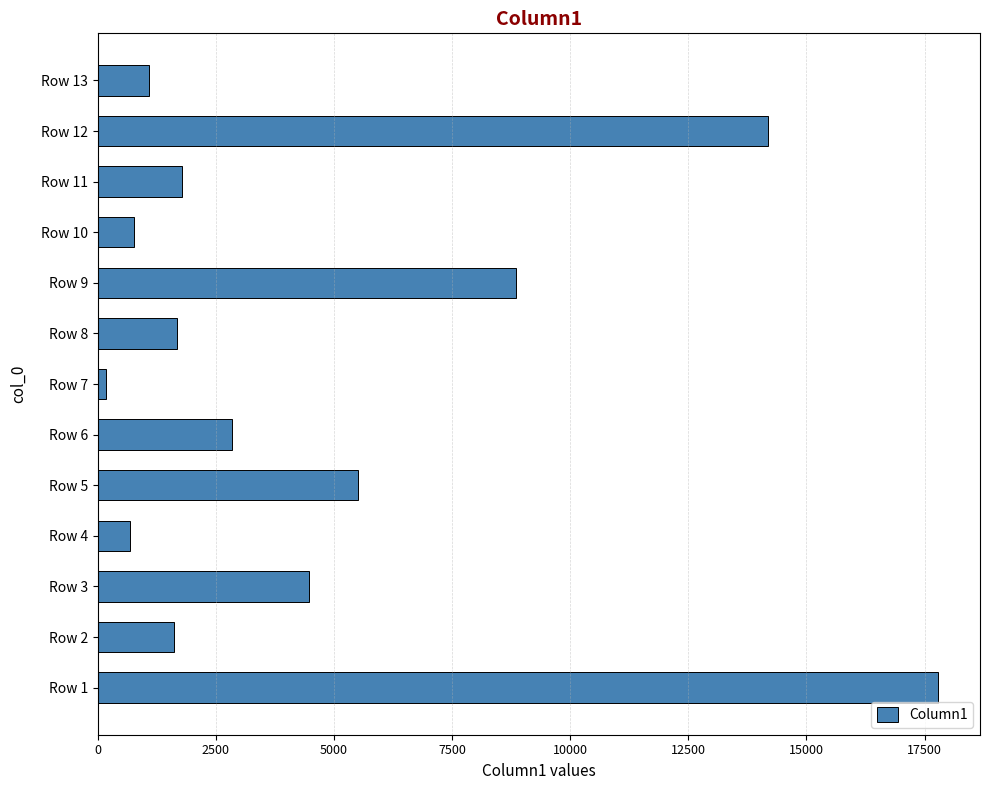

How many bars are there in total?

13